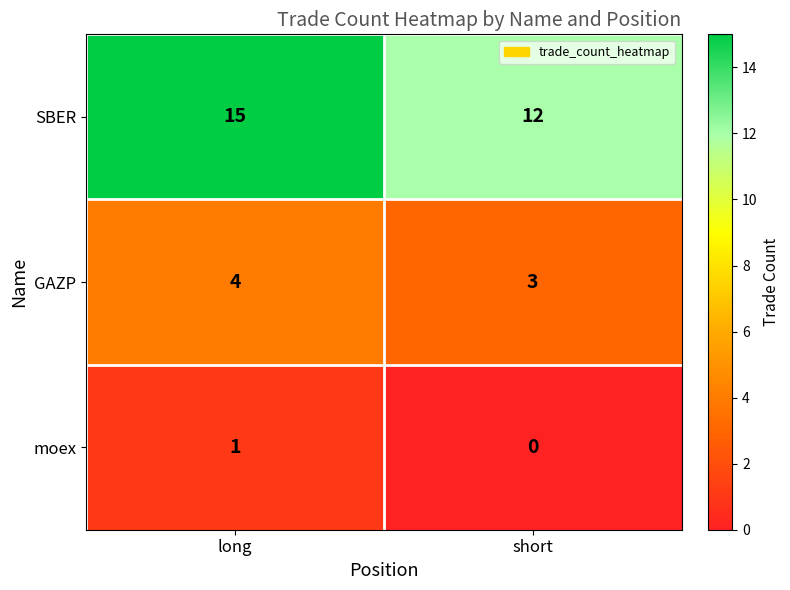

How many series are shown in this chart?

3